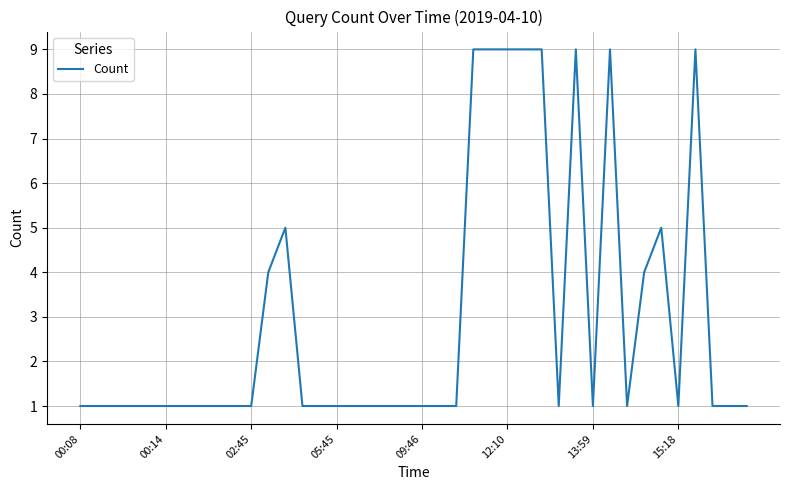

What is the greatest value displayed?

9